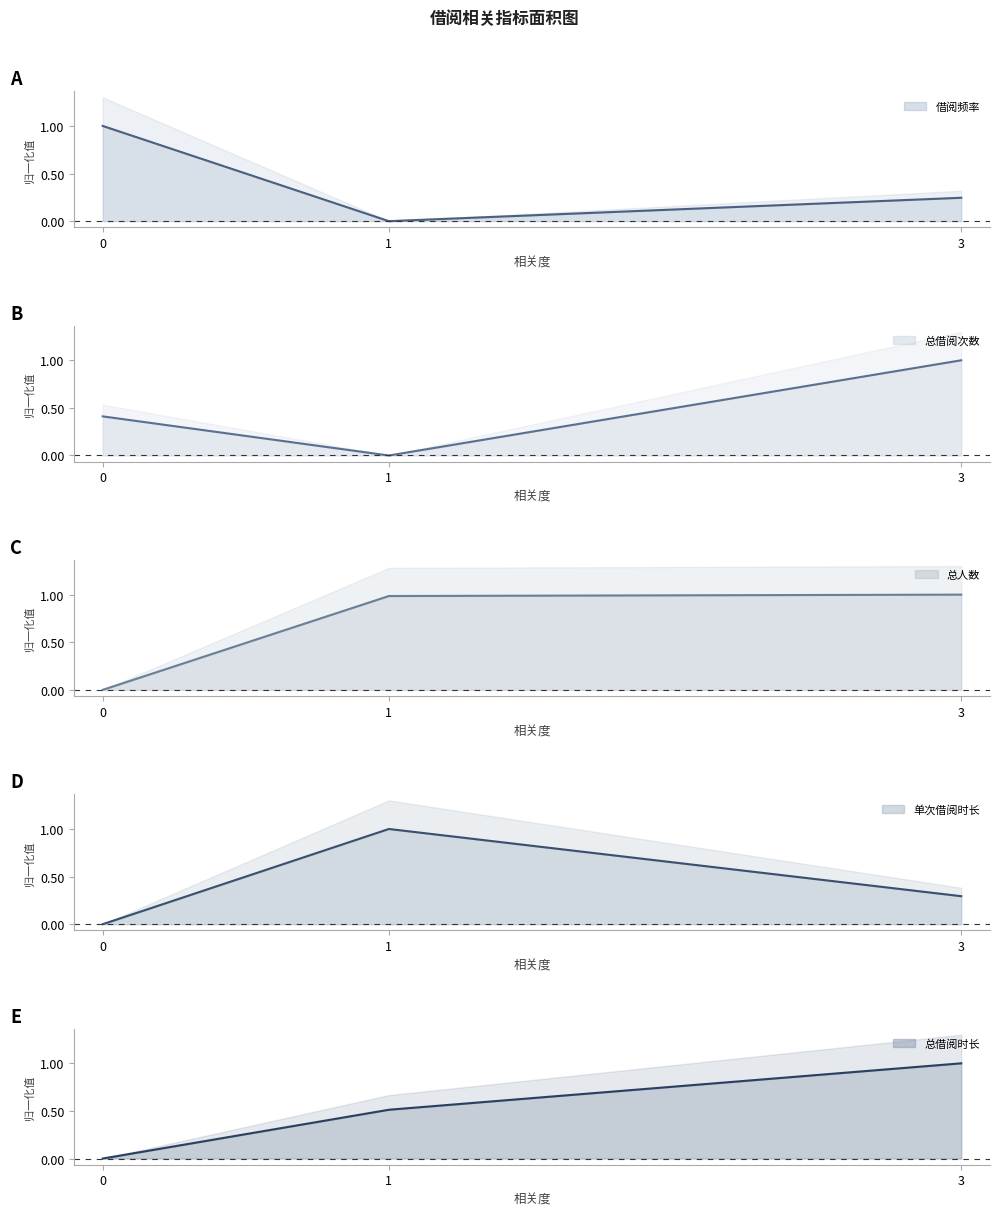

What is the highest value of the 借阅频率 series?

1.0